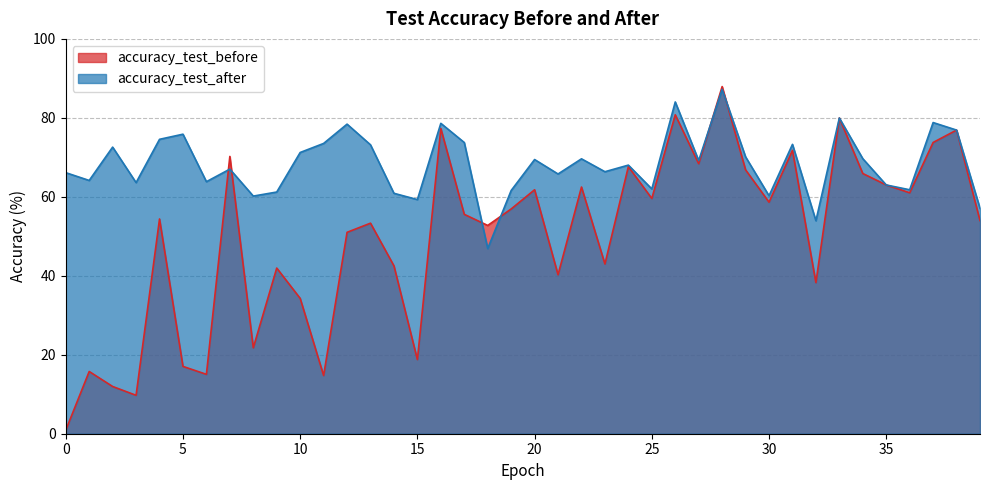

True or false: accuracy_test_before and accuracy_test_after intersect in this chart.

True